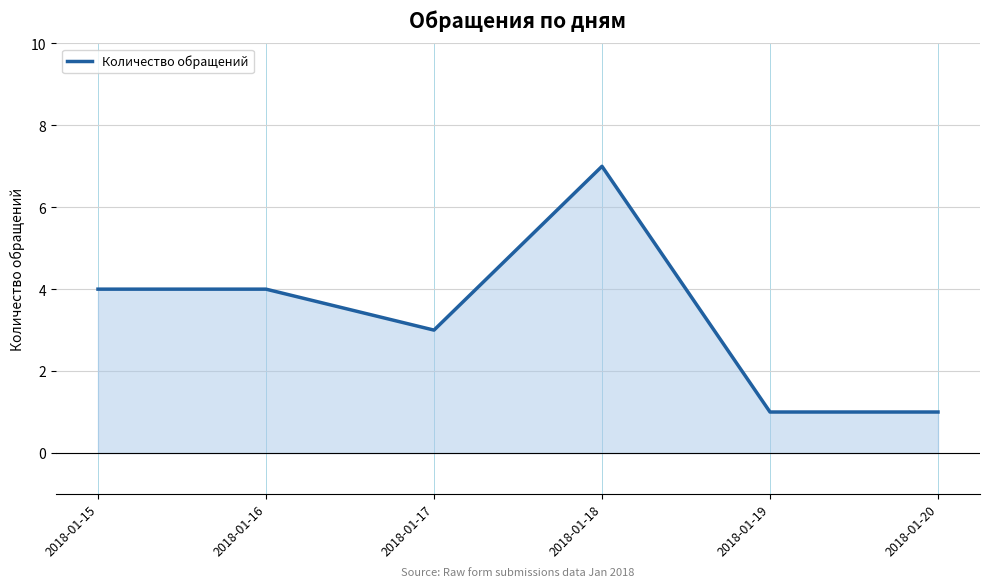

True or false: the data shows 1 at 2018-01-20.

True